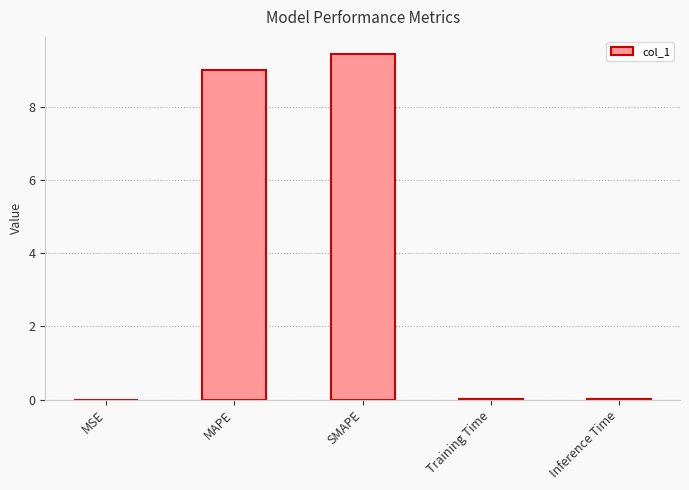

What is the change in value from MAPE to SMAPE?

+0.4